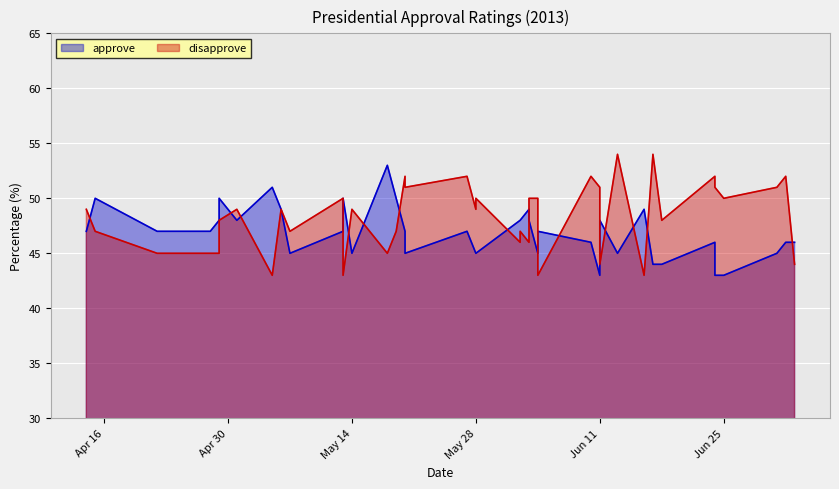

The value of approve at 2013-06-16 is 49. True or false?

True